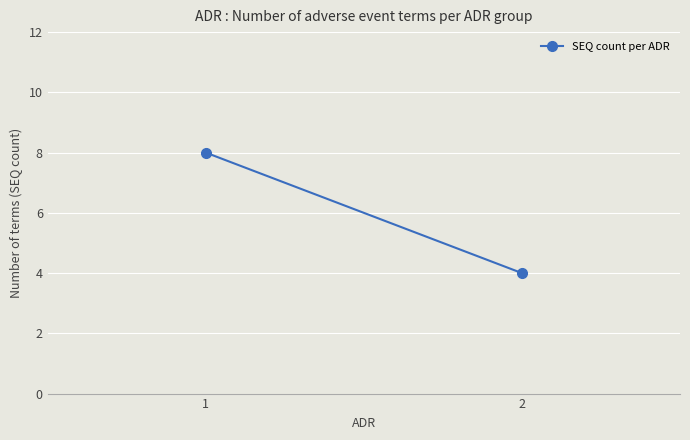

Rank the categories by value from lowest to highest.

2, 1